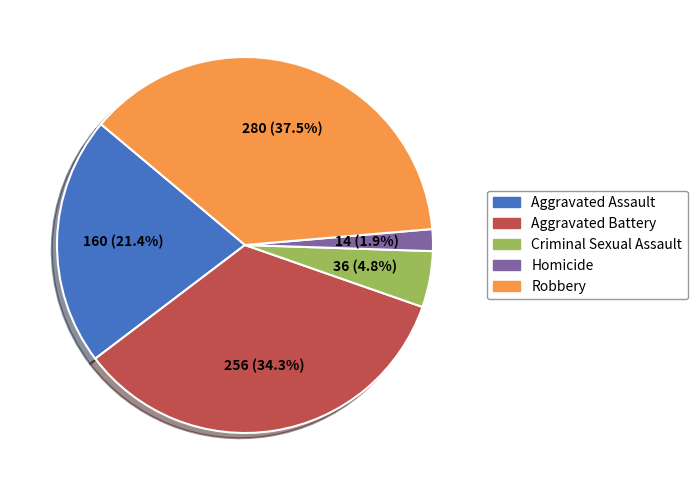

True or false: Homicide accounts for 16% of the total.

False